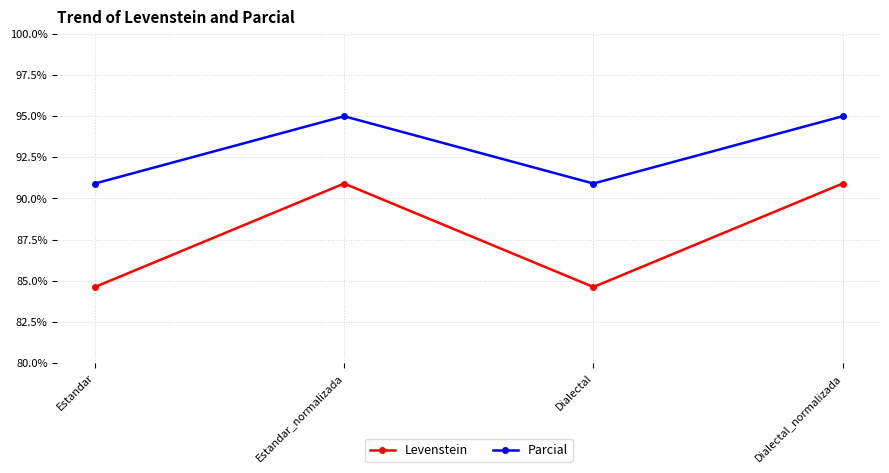

What are all the series names shown in the legend?

Levenstein, Parcial